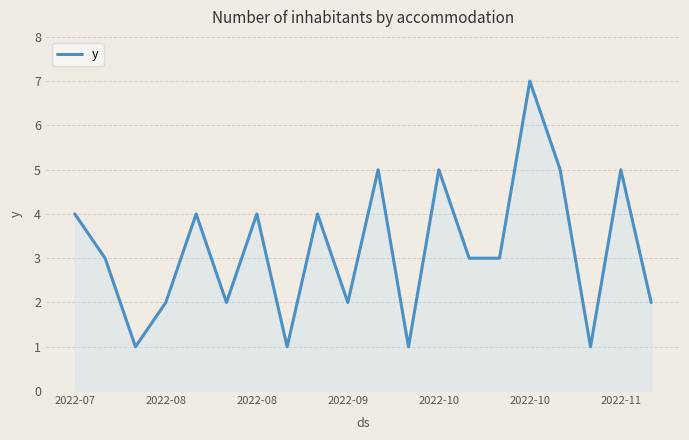

What is the greatest value displayed?

7